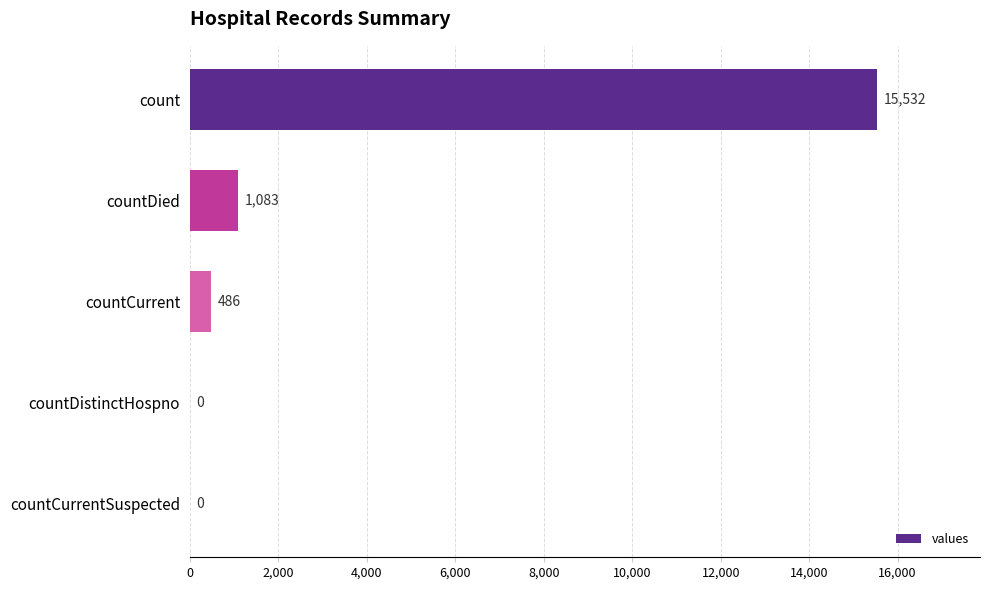

Between countCurrent and countDistinctHospno, which is larger?

countCurrent